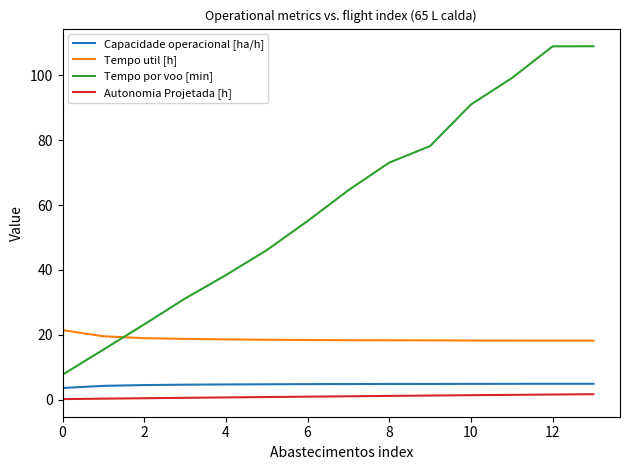

What is the difference between the second highest and second lowest values in the Tempo por voo [min] series?

93.6